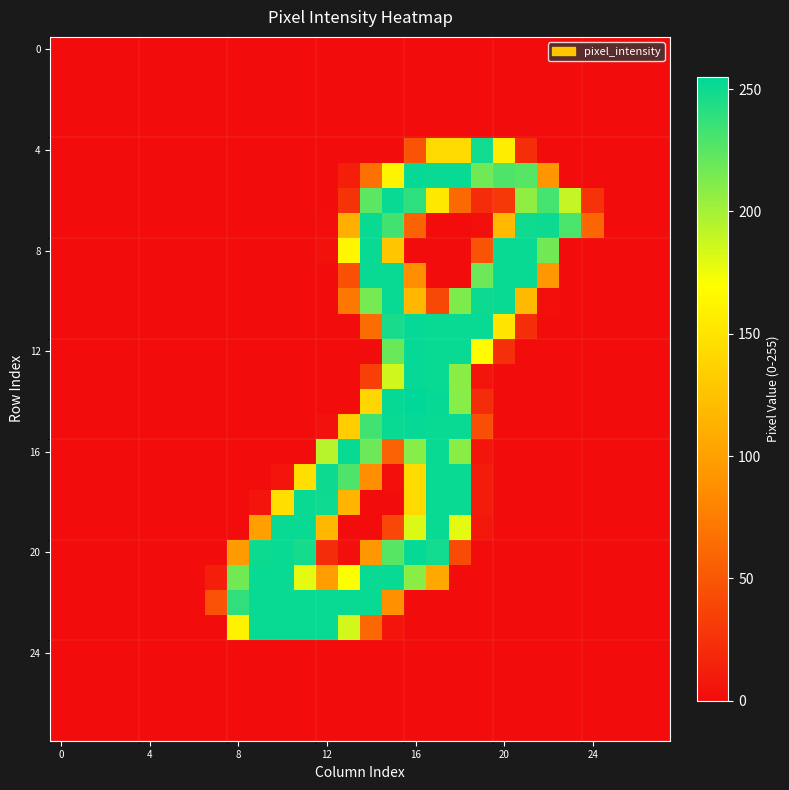

At which category is the sum across all series the highest?

17